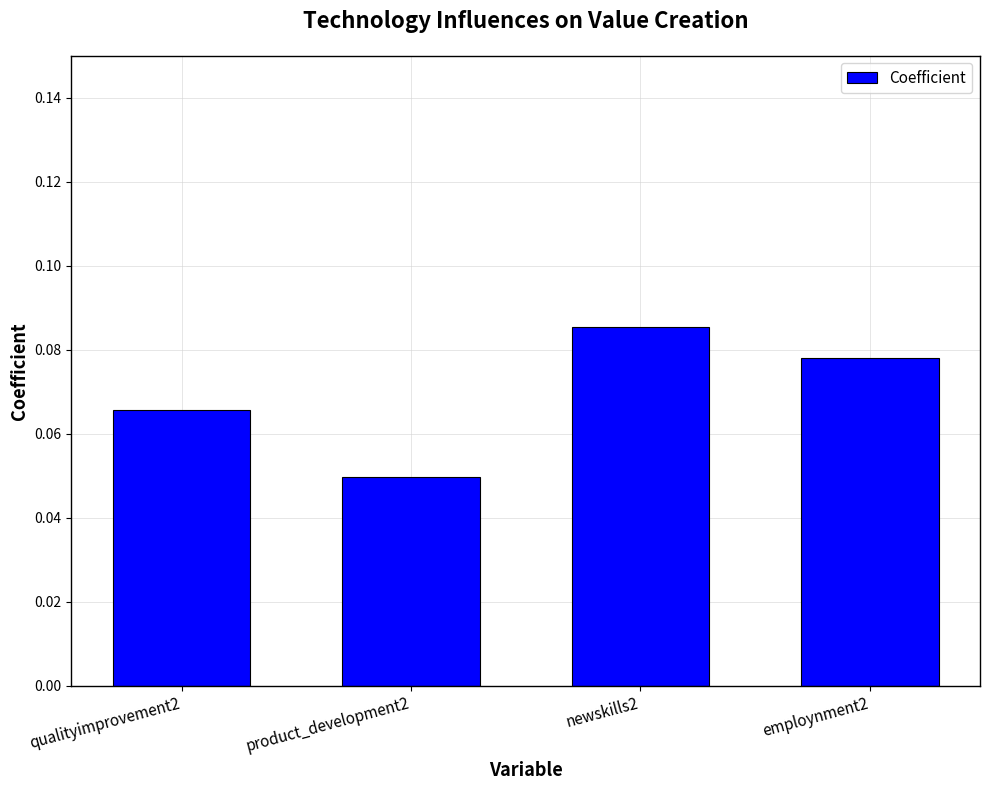

Rank the categories by value from lowest to highest.

product_development2, qualityimprovement2, employnment2, newskills2